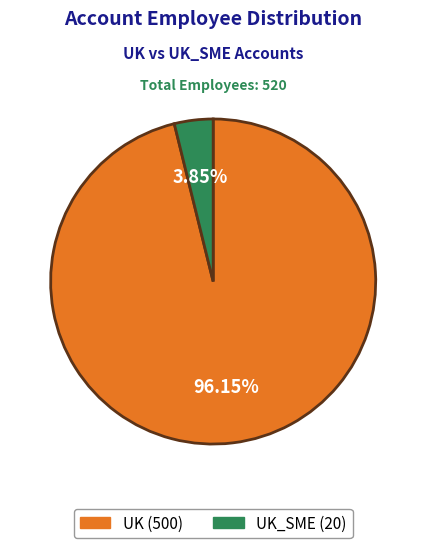

How many slices are in this pie chart?

2